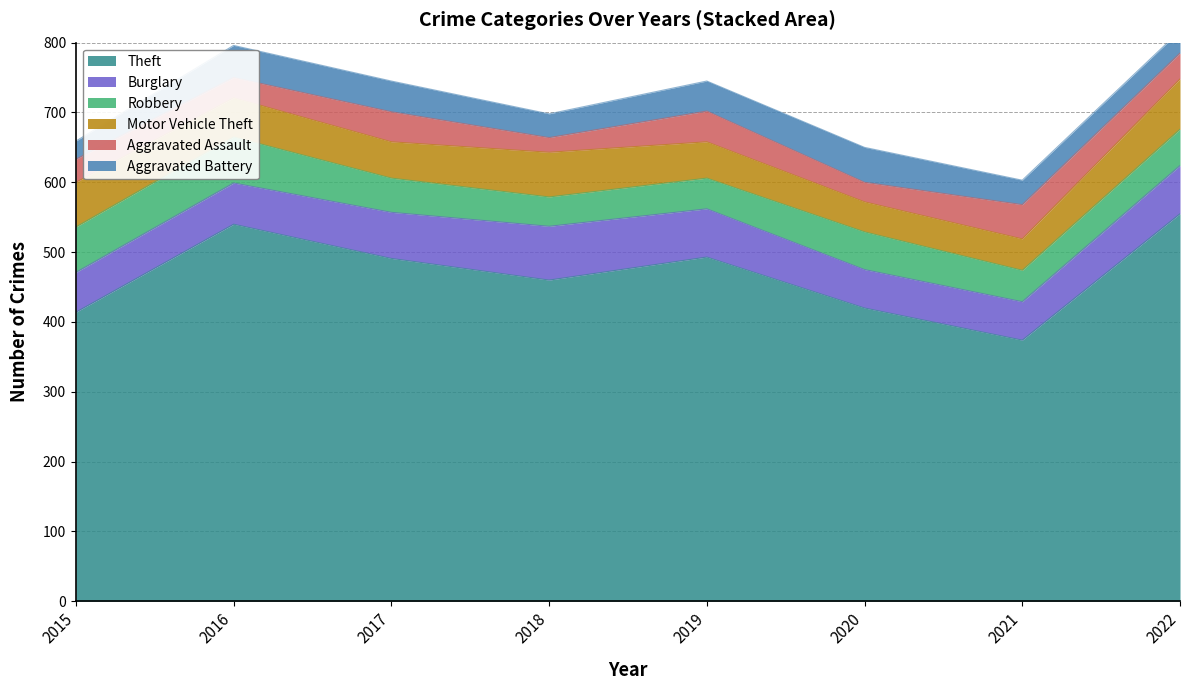

Where is Aggravated Battery nearest to the value 38?

2021